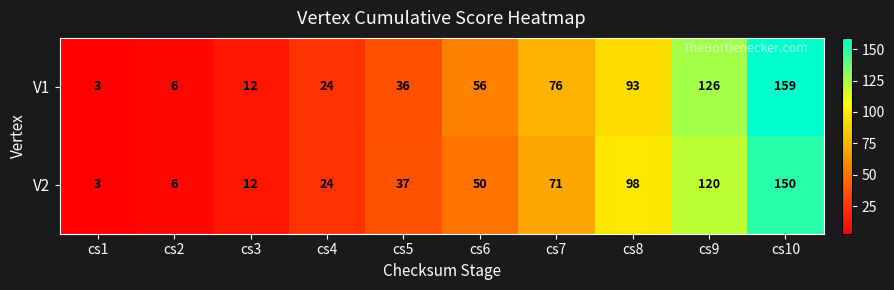

What is the average value of the V1 series?

59